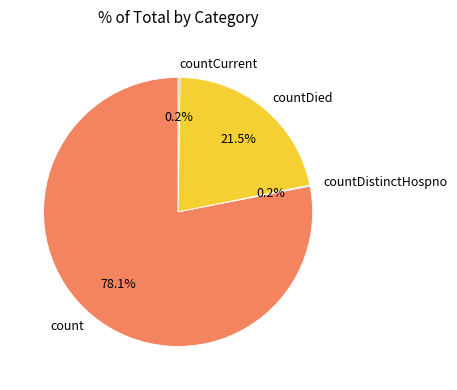

Which category has the biggest portion of the pie?

count